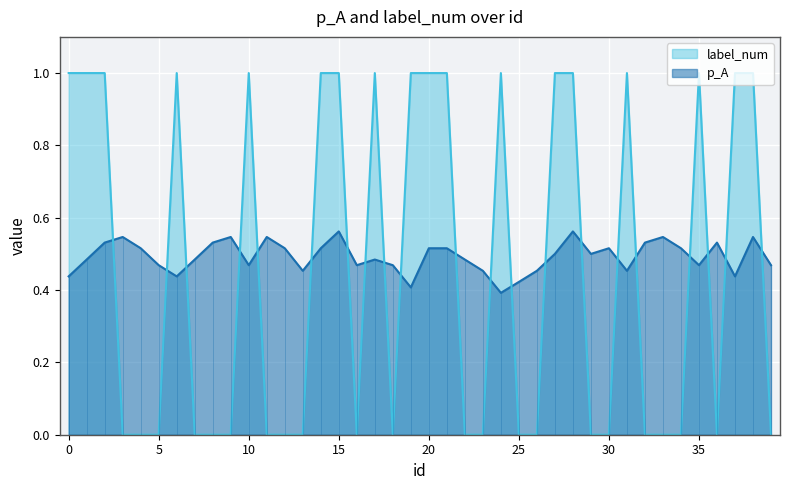

True or false: label_num has more than 1 points higher than both neighbors.

True